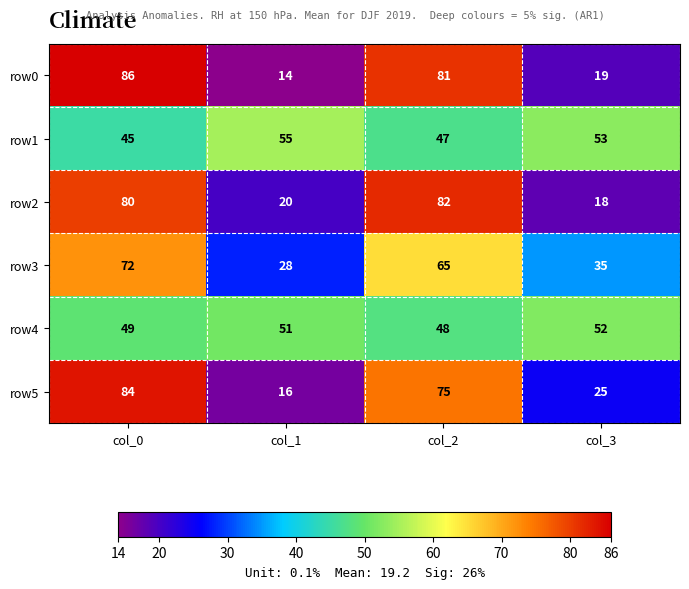

What value does the row0 series have at col_2, to the nearest 10?

80